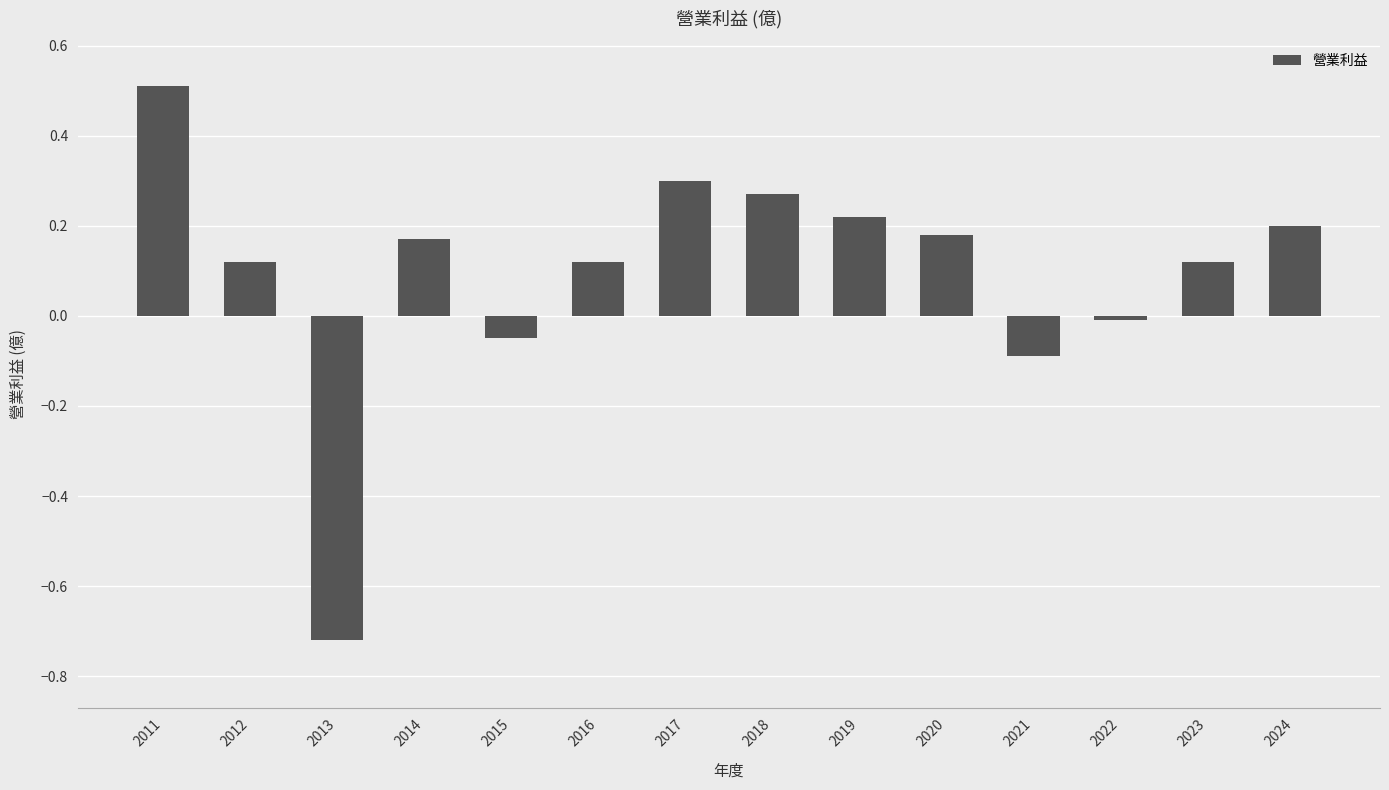

What is the greatest value displayed?

0.5